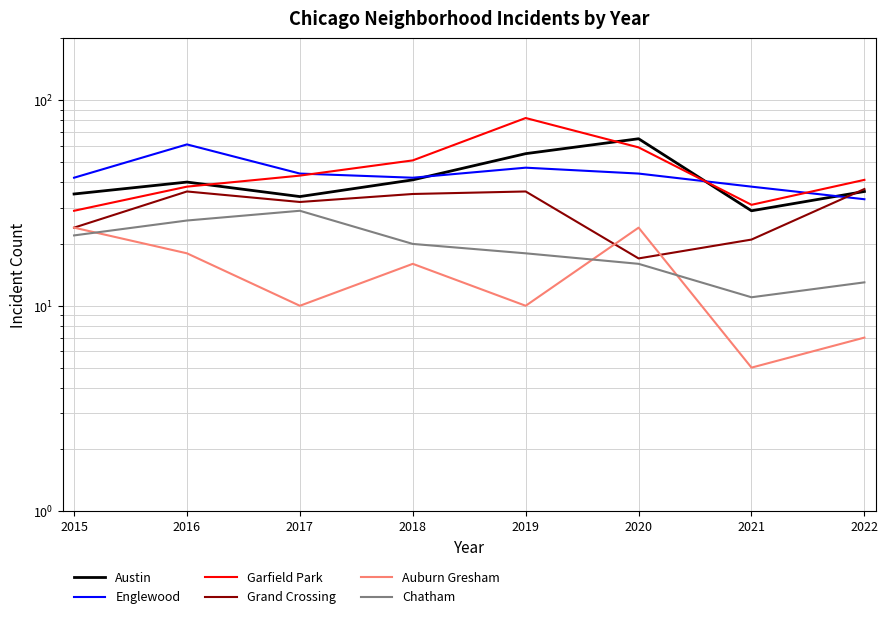

The Grand Crossing series shows 35 at 2018. True or false?

True